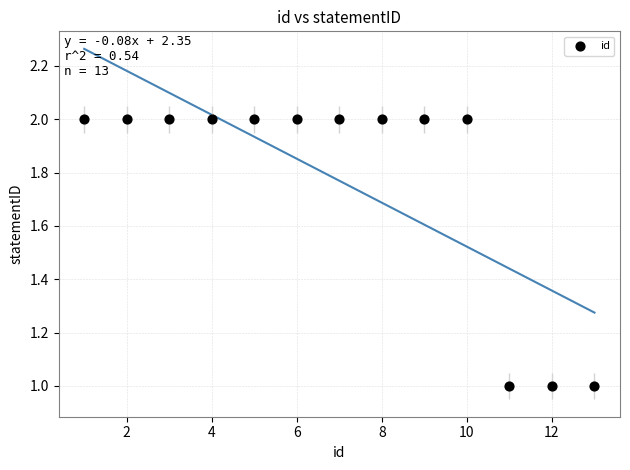

What is the range of X values (max minus min)?

12